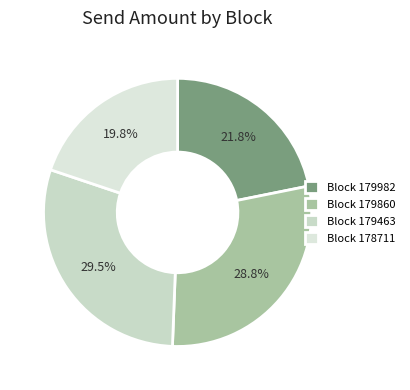

To the nearest percent, what is the average slice percentage?

25%